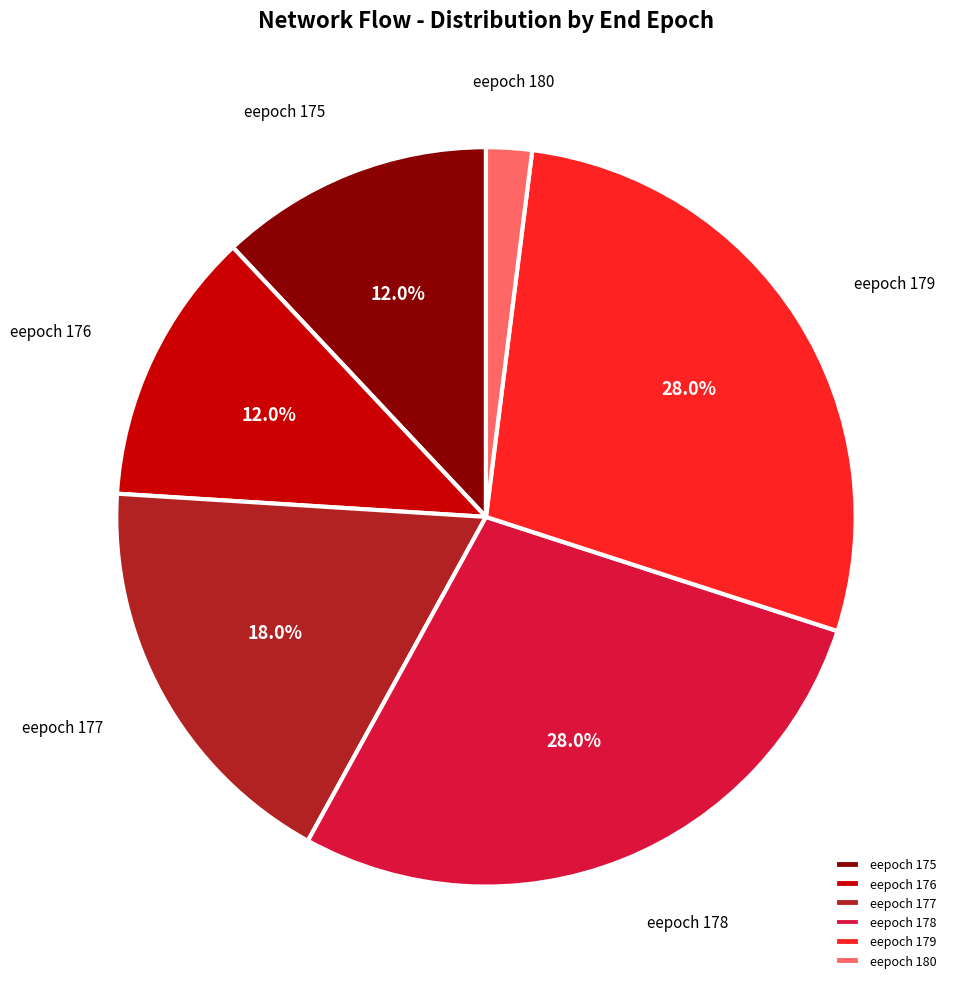

Combined, what portion of the pie is eepoch 178 and eepoch 176?

40.0%